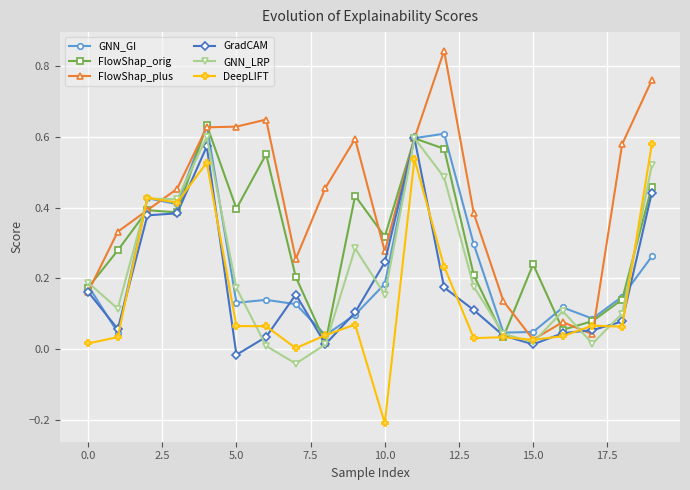

Is this an area chart (filled region under the line)?

No